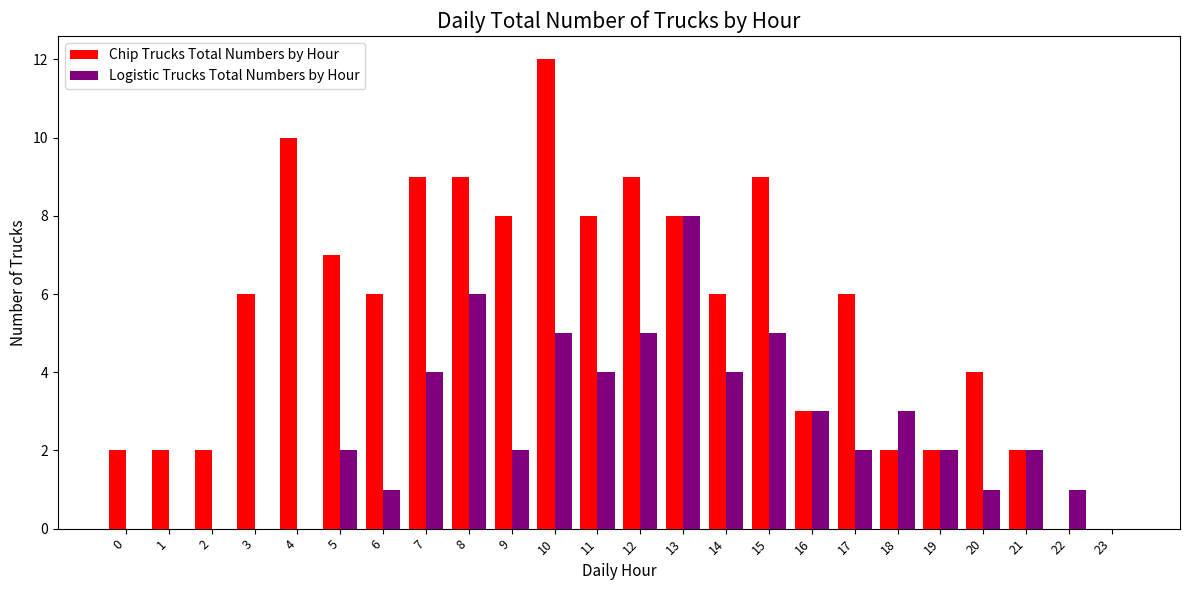

At which label does Chip Trucks Total Numbers by Hour reach its peak?

10